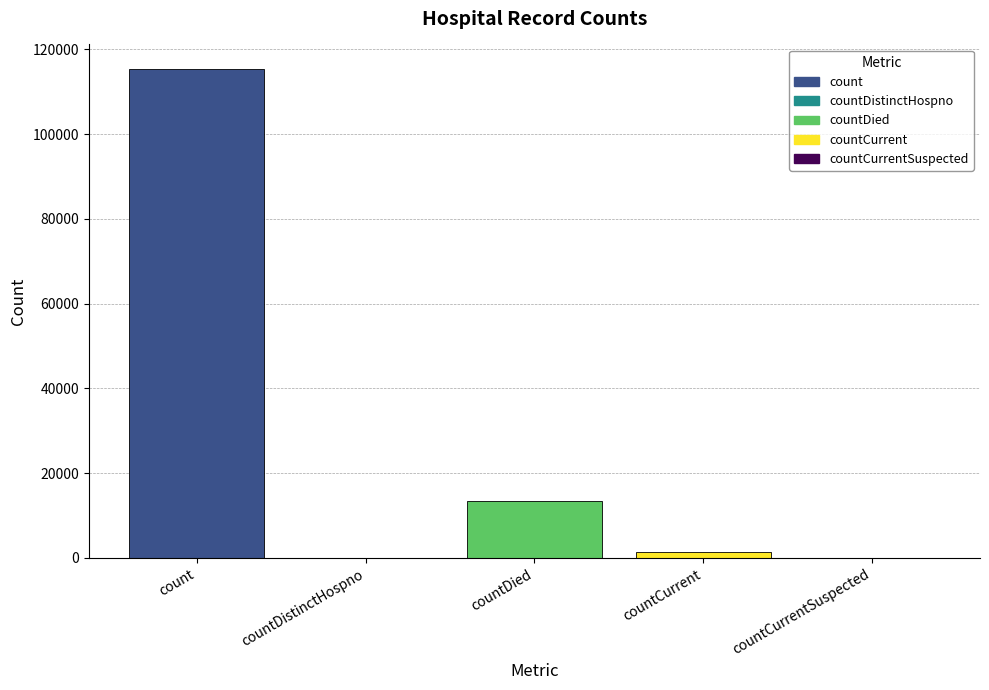

Is it true that the value at countDistinctHospno is -35517?

False